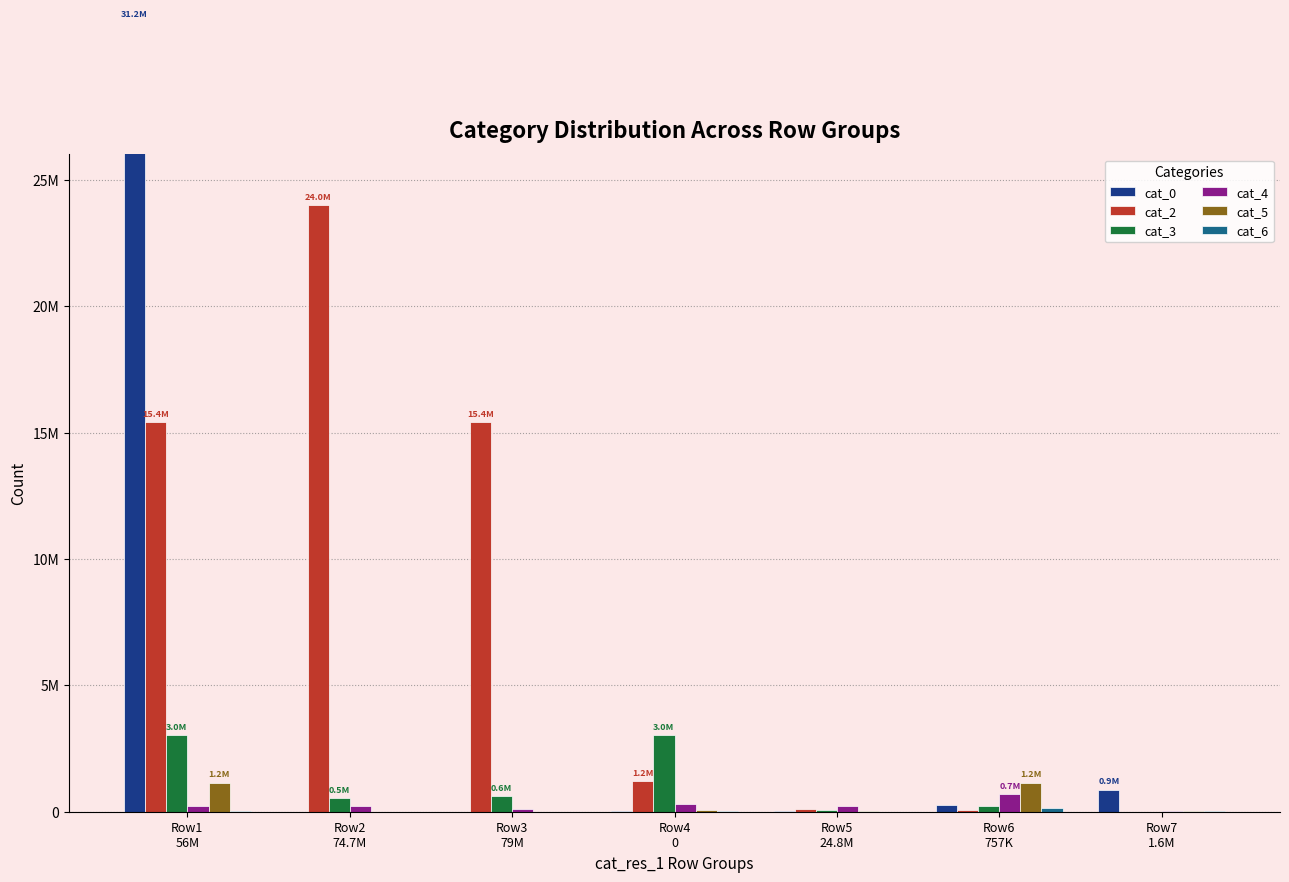

The value of cat_0 at Row7
1.6M is 875148. True or false?

True